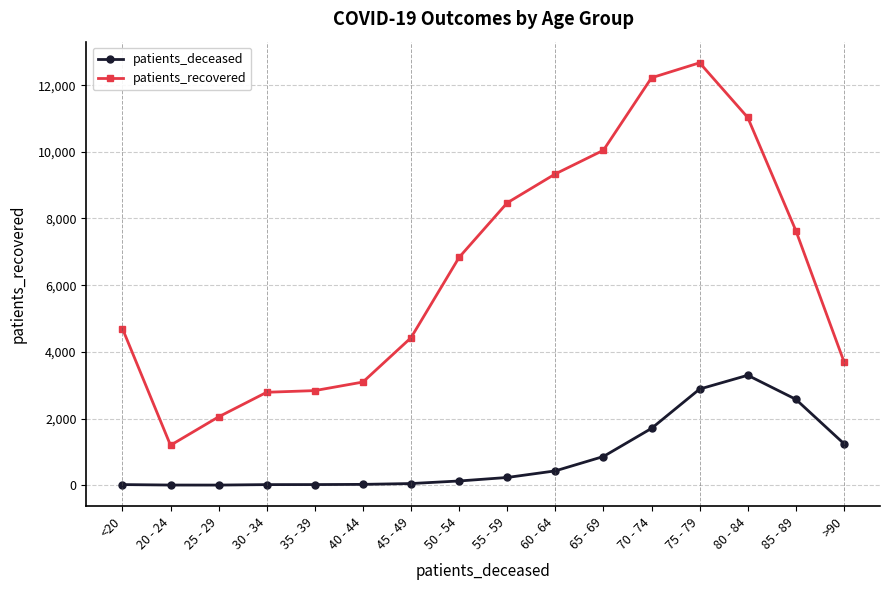

Which series has the largest total across all categories?

patients_recovered